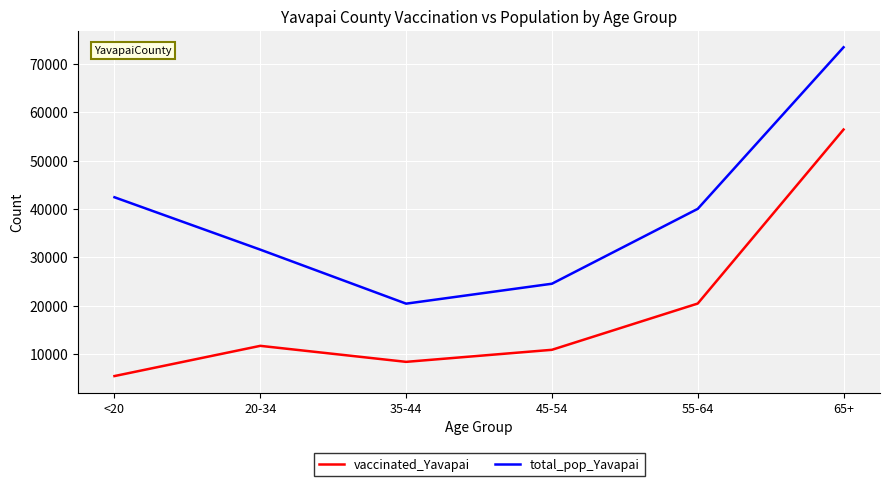

The value of vaccinated_Yavapai at 45-54 is 14361. True or false?

False